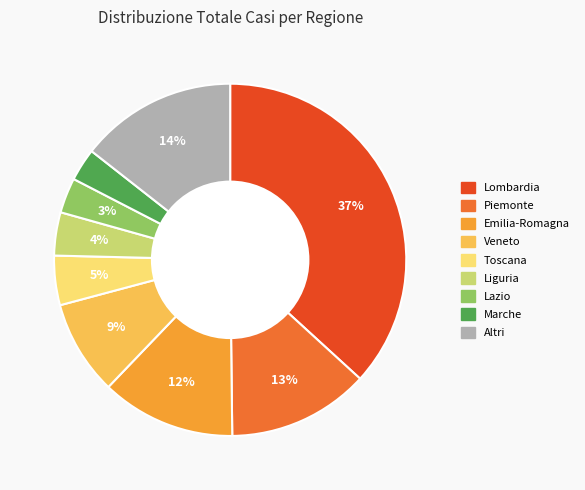

The Altri slice represents 14% of the pie. True or false?

True